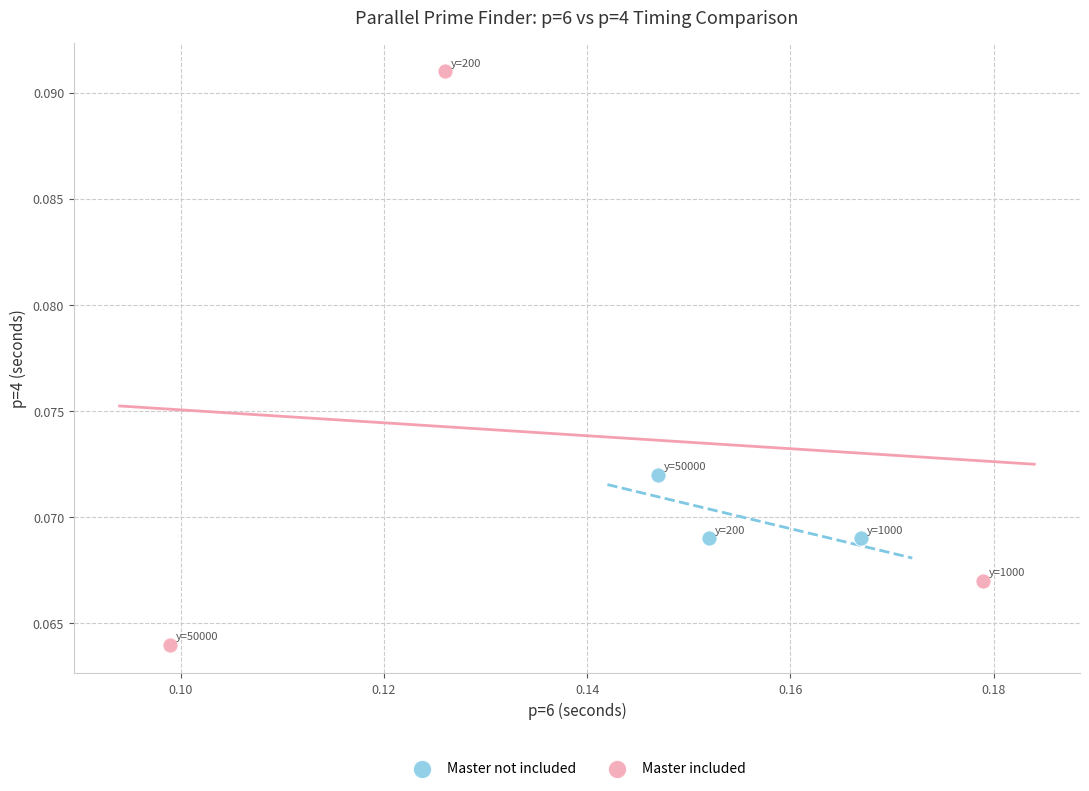

Which series has the widest spread of Y values?

Master included